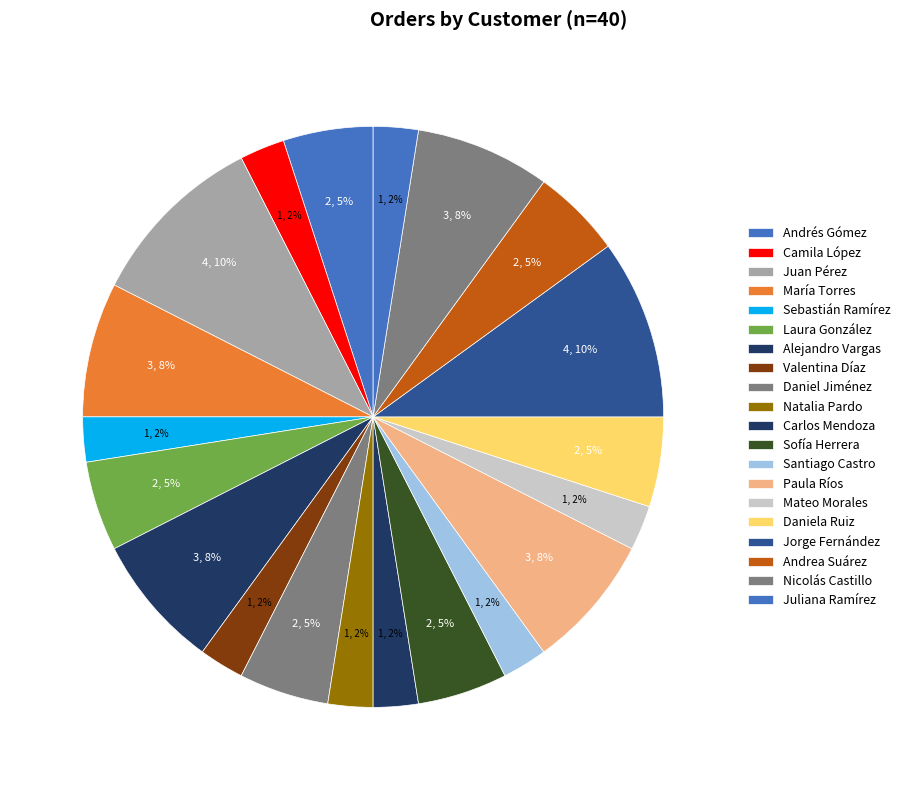

Rank the categories by value from highest to lowest.

Juan Pérez, Jorge Fernández, María Torres, Alejandro Vargas, Paula Ríos, Nicolás Castillo, Andrés Gómez, Laura González, Daniel Jiménez, Sofía Herrera, Daniela Ruiz, Andrea Suárez, Camila López, Sebastián Ramírez, Valentina Díaz, Natalia Pardo, Carlos Mendoza, Santiago Castro, Mateo Morales, Juliana Ramírez